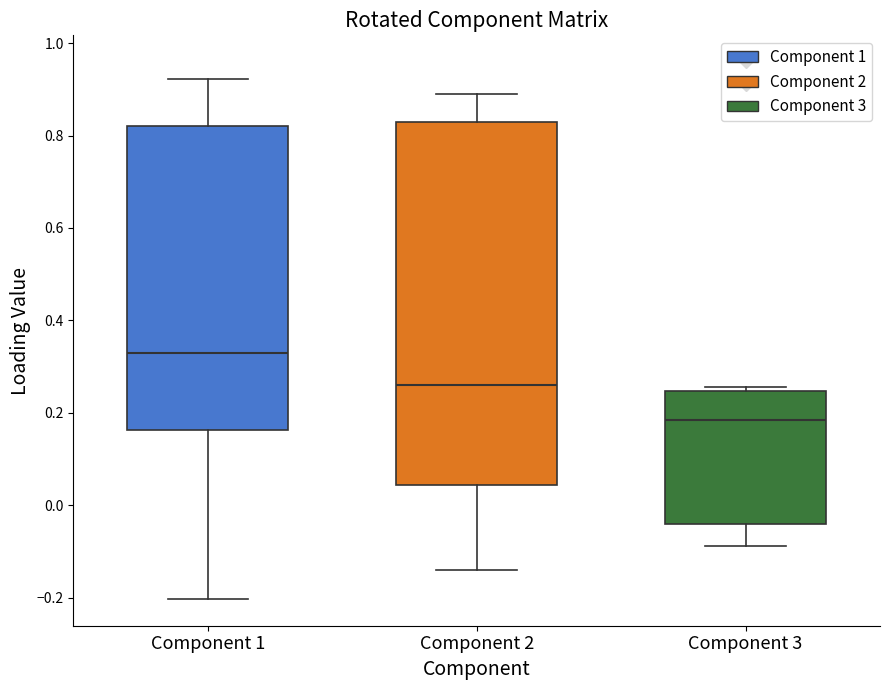

Reading left to right, read every box against the y-axis: the position of its median line, the range the box covers, and the ends of its whiskers. The values are not printed on the chart, so give them approximately, as read against the axis.

Component 1: median 0.34, box 0.16 to 0.82, whiskers -0.20 to 0.92
Component 2: median 0.26, box 0.04 to 0.82, whiskers -0.14 to 0.90
Component 3: median 0.18, box -0.04 to 0.24, whiskers -0.08 to 0.26